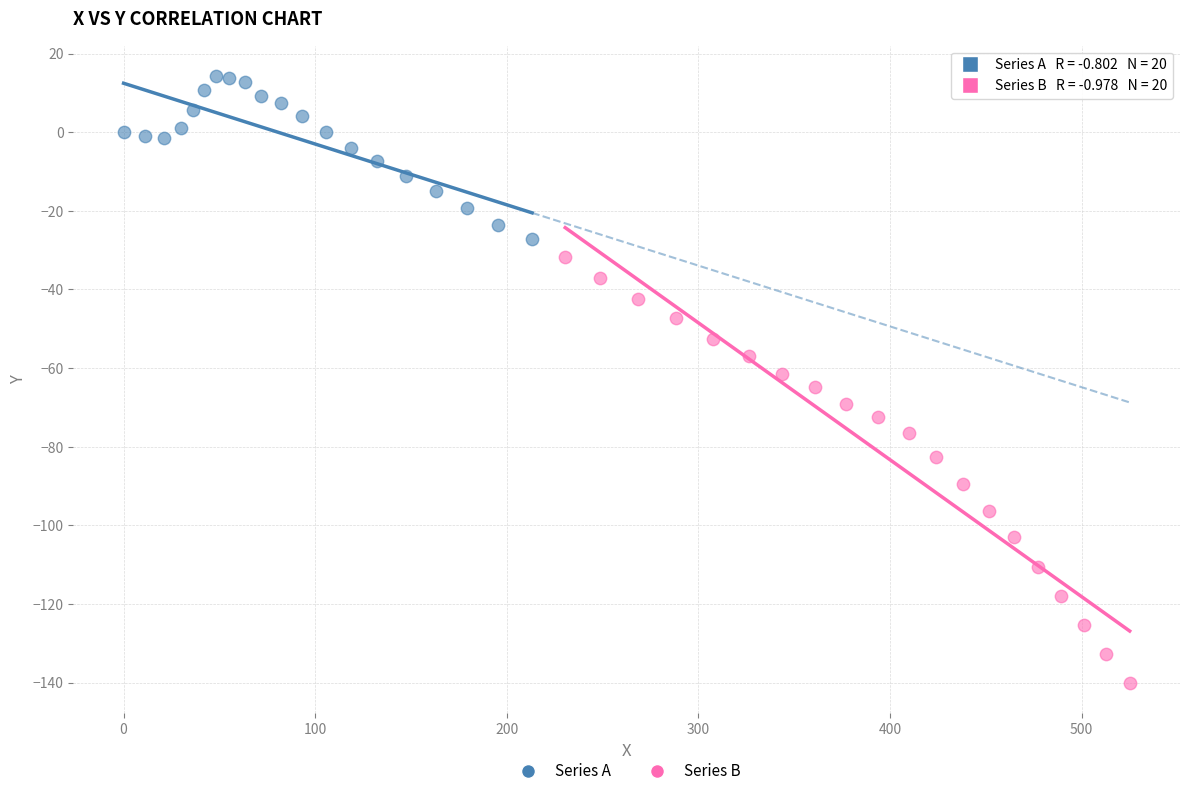

Which series has the largest Y range (max minus min)?

Series B